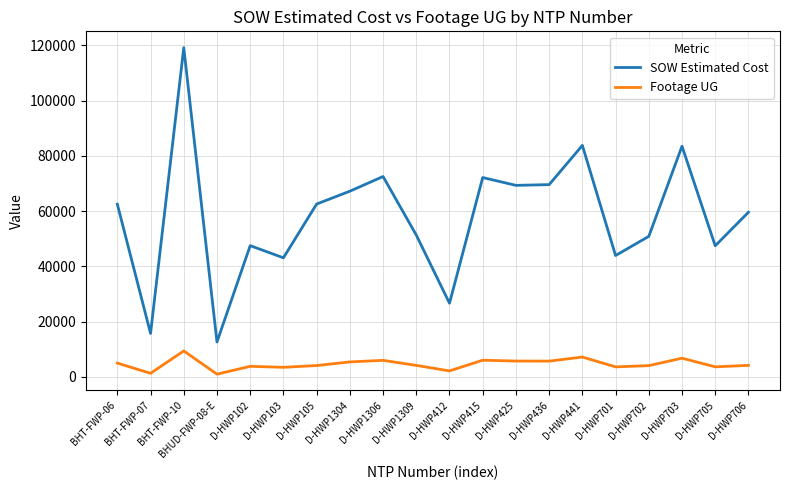

What is the greatest value displayed?

119135.3